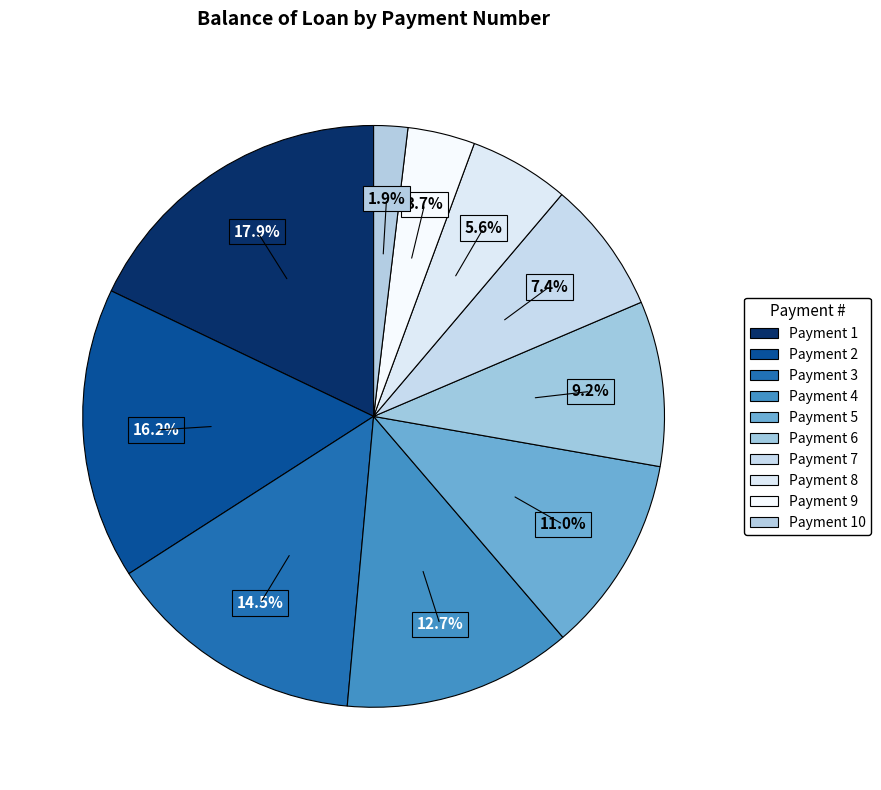

Count the number of slices in the pie.

10